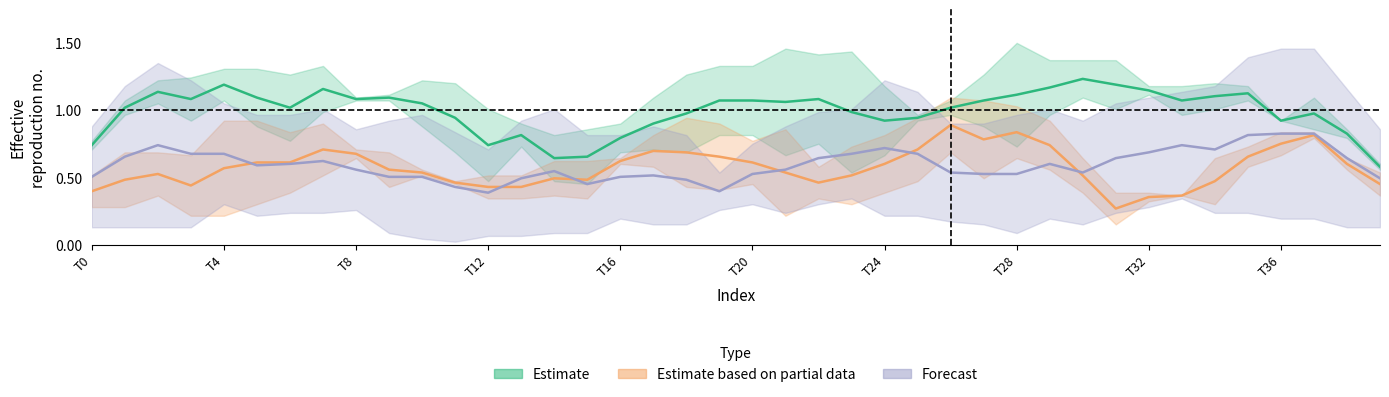

The value of Estimate based on partial data at 34 is 0.5. True or false?

True